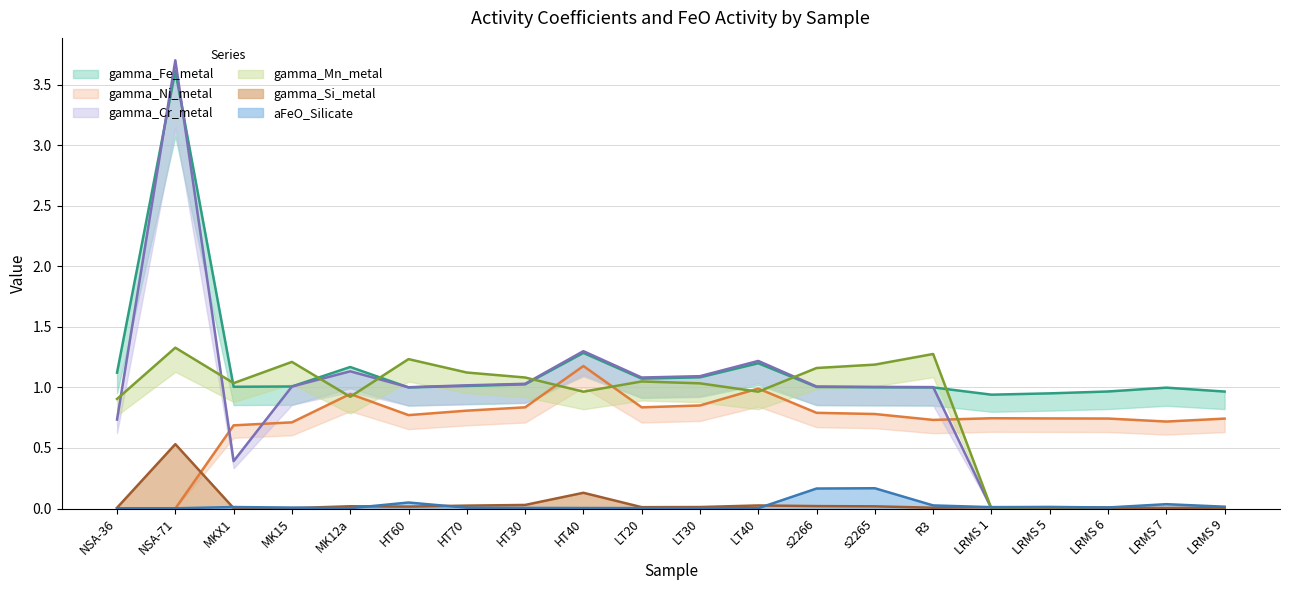

How many positive values does the gamma_Cr_metal series have?

15